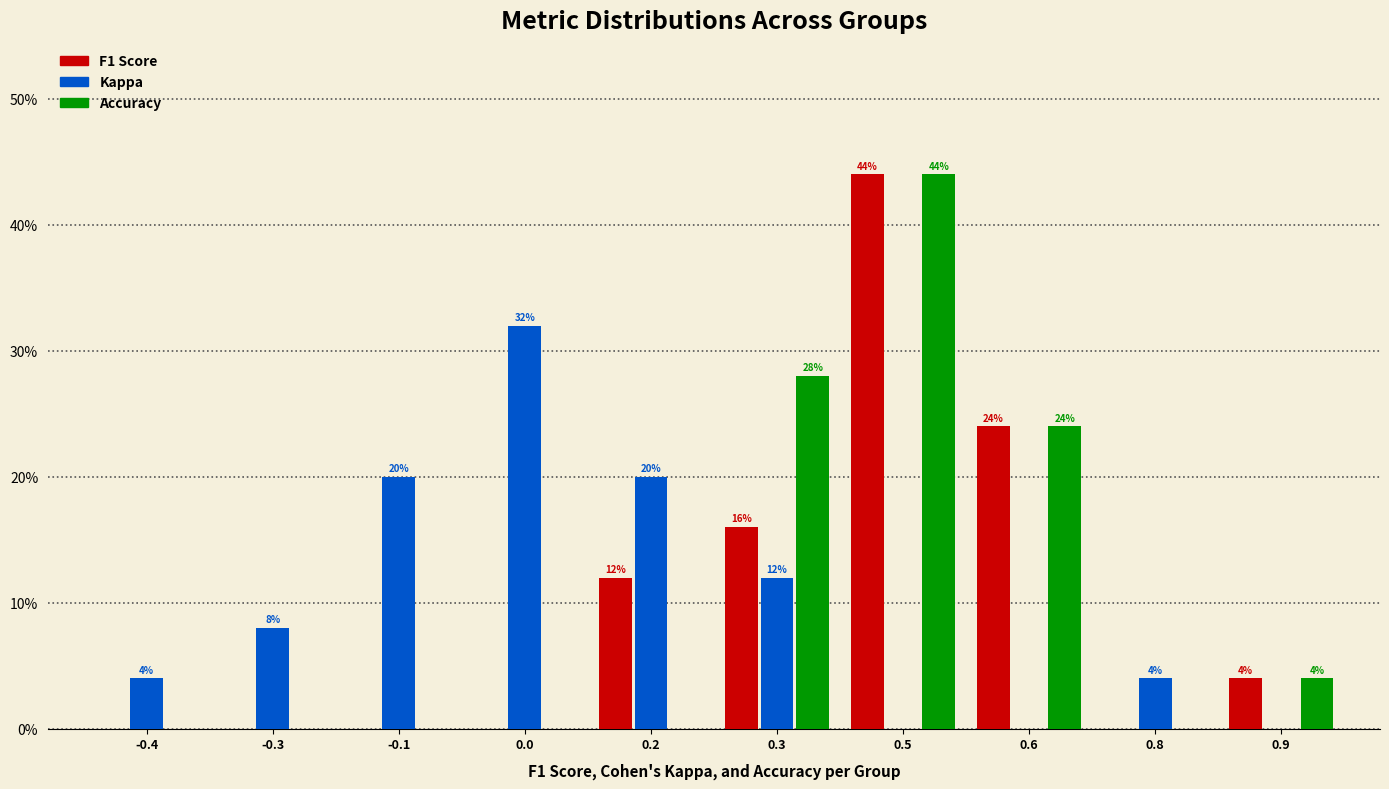

Reading right to left, extract all data points from this chart.

F1 Score: 0.9=4.0	0.8=0.0	0.6=24.0	0.5=44.0	0.3=16.0	0.2=12.0	0.0=0.0	-0.1=0.0	-0.3=0.0	-0.4=0.0
Kappa: 0.9=0.0	0.8=4.0	0.6=0.0	0.5=0.0	0.3=12.0	0.2=20.0	0.0=32.0	-0.1=20.0	-0.3=8.0	-0.4=4.0
Accuracy: 0.9=4.0	0.8=0.0	0.6=24.0	0.5=44.0	0.3=28.0	0.2=0.0	0.0=0.0	-0.1=0.0	-0.3=0.0	-0.4=0.0